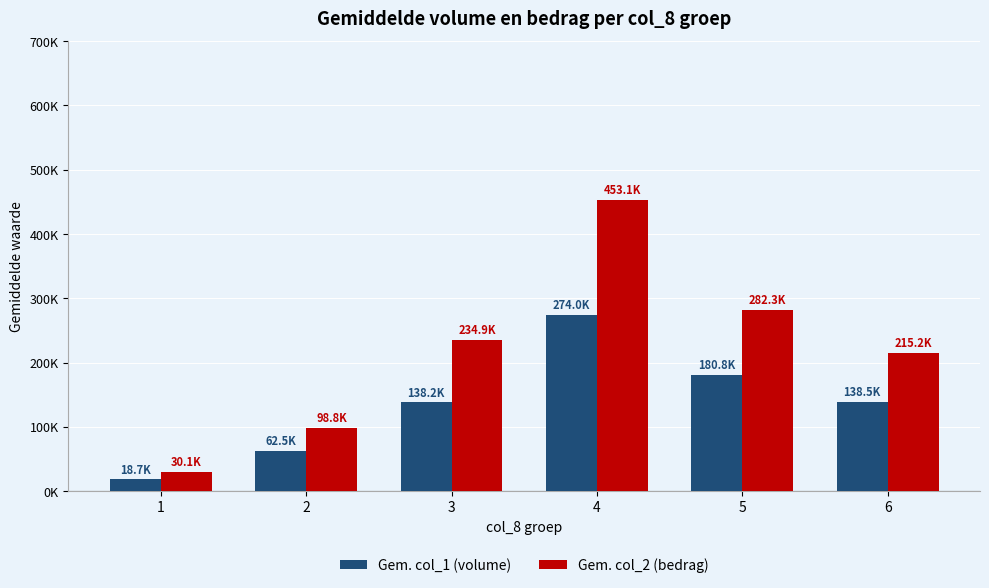

What is the value of the Gem. col_2 (bedrag) bar at the 5th from the left?

282320